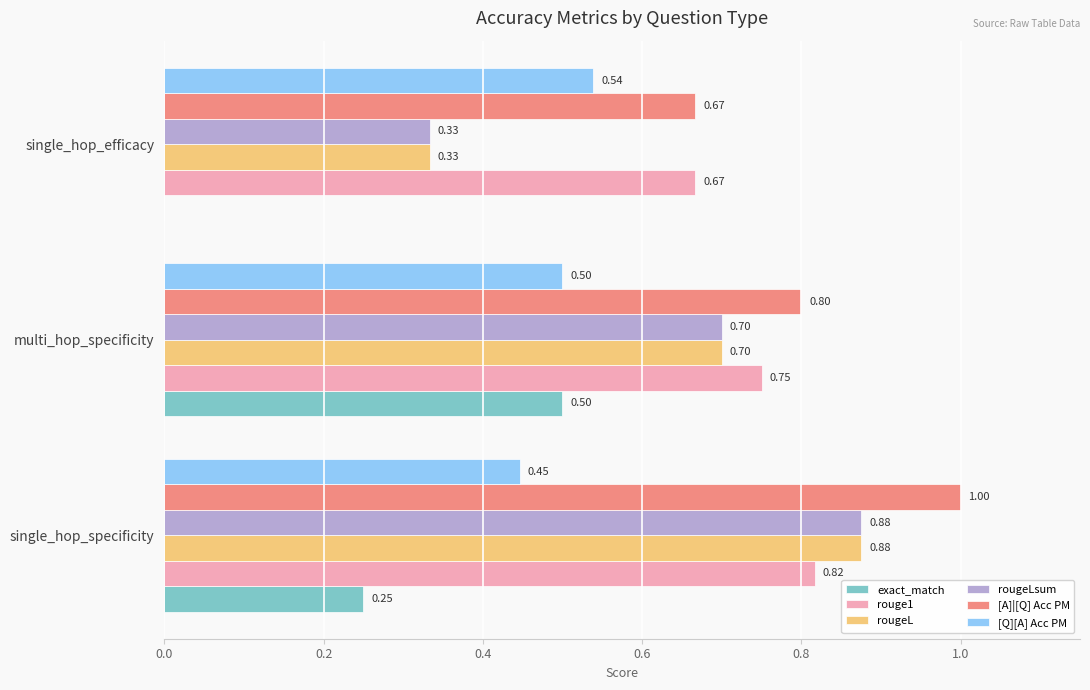

At which label does [Q][A] Acc PM reach its peak?

single_hop_efficacy